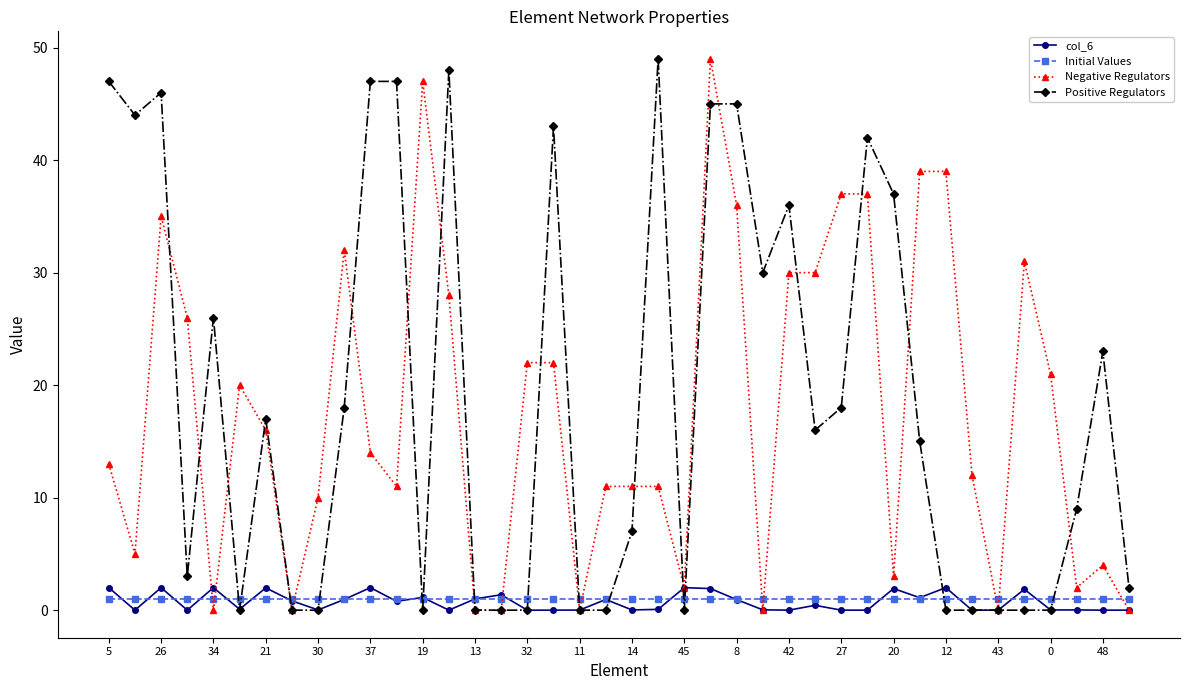

True or false: Negative Regulators and Positive Regulators cross at least once.

True